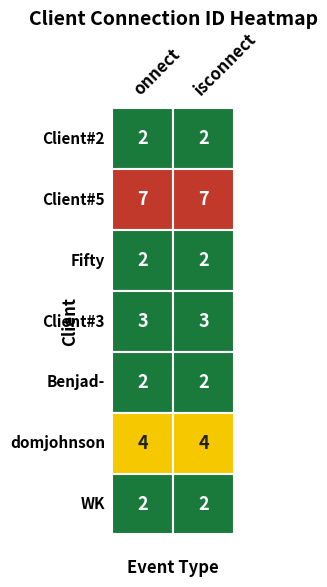

The Benjad- series shows 4 at onnect. True or false?

False